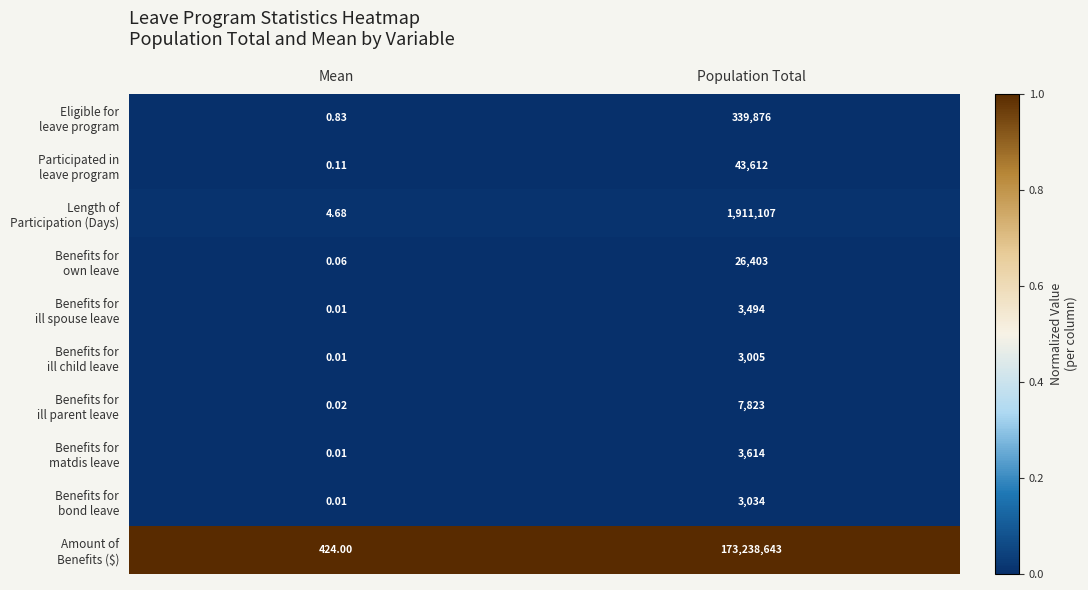

Which category has the highest value across all series?

Population Total